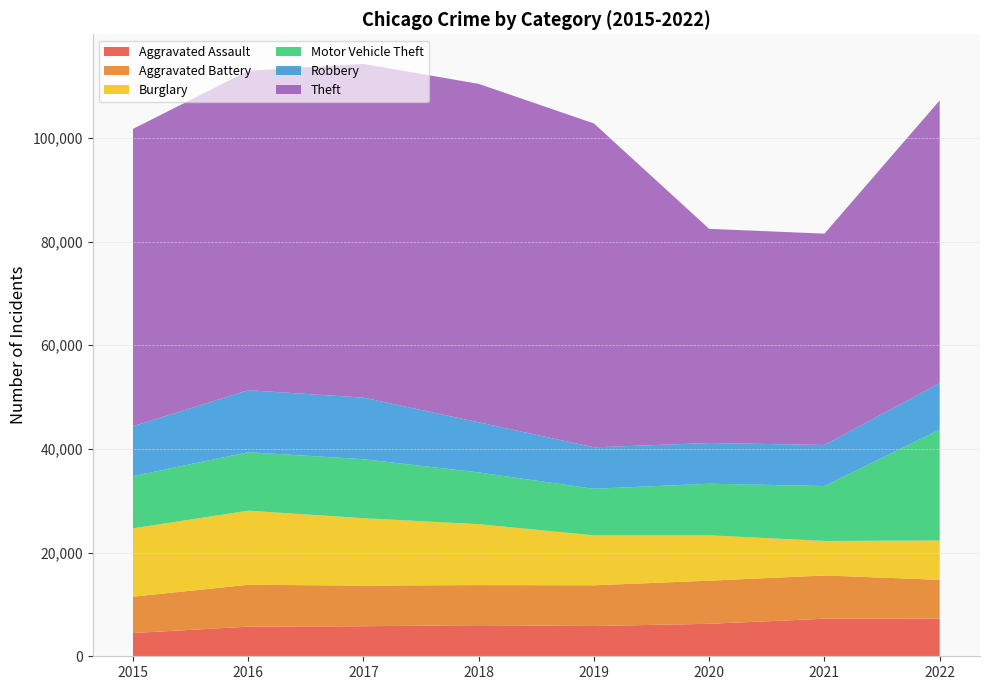

Reading left to right, what are all the values shown in this chart?

Aggravated Assault: 4480	5712	5793	6001	5840	6263	7243	7270
Aggravated Battery: 7018	8085	7845	7734	7857	8319	8346	7487
Burglary: 13184	14289	13001	11746	9639	8757	6658	7579
Motor Vehicle Theft: 10068	11286	11380	9983	8977	9954	10595	21390
Robbery: 9638	11960	11880	9679	7994	7855	7919	8966
Theft: 57350	61618	64381	65285	62484	41311	40774	54545